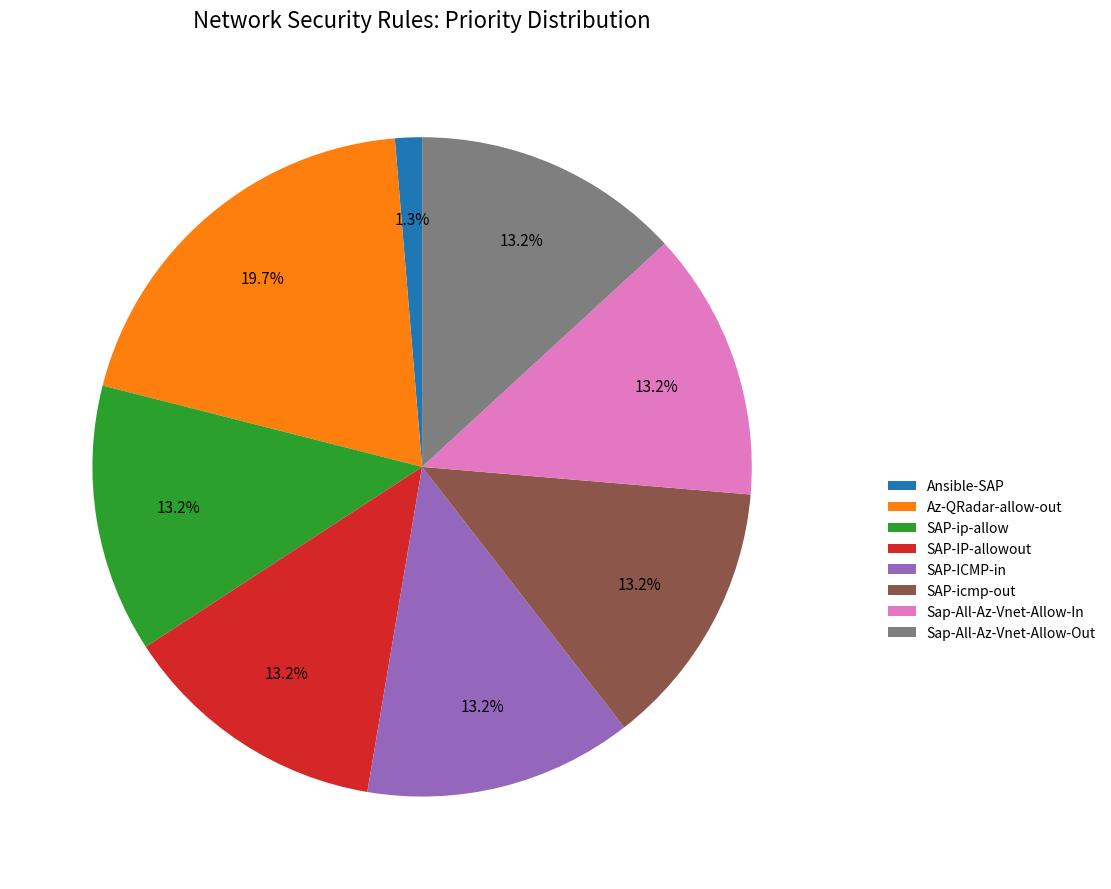

Which category has the smallest portion of the pie?

Ansible-SAP